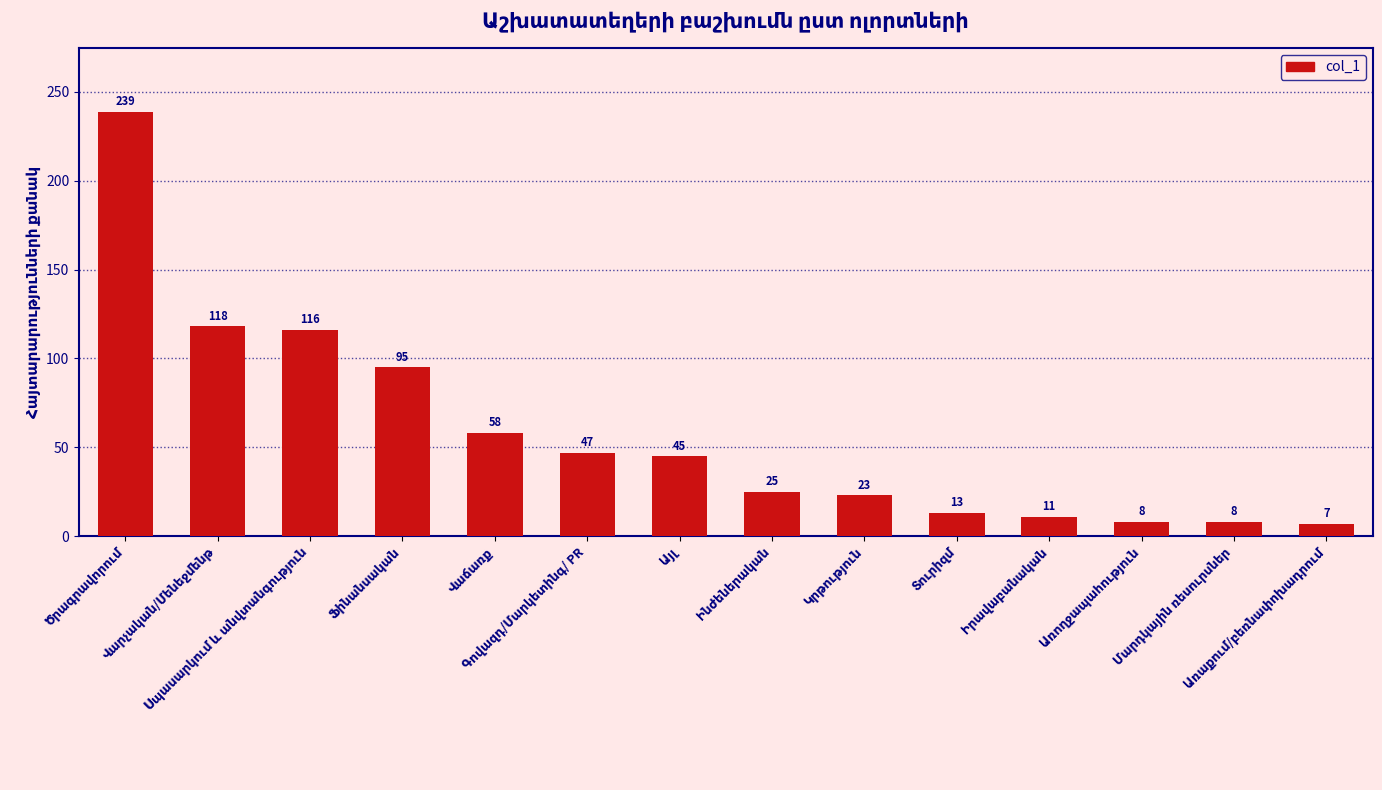

What is the value of the 9th bar from the left?

23